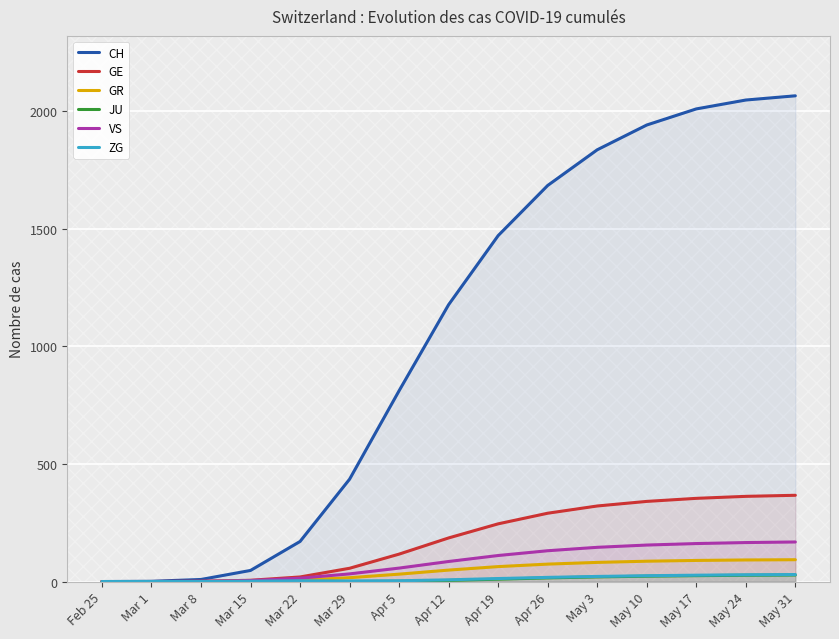

Reading right to left, extract all data points from this chart.

CH: May 31=2063.8	May 24=2045.9	May 17=2008.1	May 10=1939.7	May 3=1834.4	Apr 26=1682.9	Apr 19=1469.8	Apr 12=1176.4	Apr 5=810.8	Mar 29=434.9	Mar 22=170.3	Mar 15=47.1	Mar 8=8.8	Mar 1=1.0	Feb 25=0.1
GE: May 31=366.4	May 24=361.9	May 17=353.5	May 10=340.5	May 3=321.0	Apr 26=290.3	Apr 19=245.2	Apr 12=185.3	Apr 5=116.5	Mar 29=56.4	Mar 22=19.4	Mar 15=5.4	Mar 8=1.2	Mar 1=0.1	Feb 25=0.0
GR: May 31=92.7	May 24=91.7	May 17=89.7	May 10=86.4	May 3=81.3	Apr 26=74.0	Apr 19=63.5	Apr 12=48.6	Apr 5=31.3	Mar 29=16.4	Mar 22=6.1	Mar 15=1.3	Mar 8=0.1	Mar 1=0.0	Feb 25=0.0
JU: May 31=27.7	May 24=26.7	May 17=25.0	May 10=22.7	May 3=19.7	Apr 26=15.4	Apr 19=10.0	Apr 12=4.6	Apr 5=1.1	Mar 29=0.1	Mar 22=0.0	Mar 15=0.0	Mar 8=0.0	Mar 1=0.0	Feb 25=0.0
VS: May 31=168.1	May 24=165.6	May 17=161.4	May 10=155.0	May 3=145.4	Apr 26=130.9	Apr 19=110.6	Apr 12=85.2	Apr 5=57.1	Mar 29=32.5	Mar 22=14.3	Mar 15=4.2	Mar 8=0.7	Mar 1=0.0	Feb 25=0.0
ZG: May 31=29.7	May 24=28.7	May 17=27.0	May 10=24.7	May 3=21.7	Apr 26=17.7	Apr 19=12.7	Apr 12=7.3	Apr 5=3.2	Mar 29=2.5	Mar 22=3.3	Mar 15=1.4	Mar 8=0.1	Mar 1=0.0	Feb 25=0.0